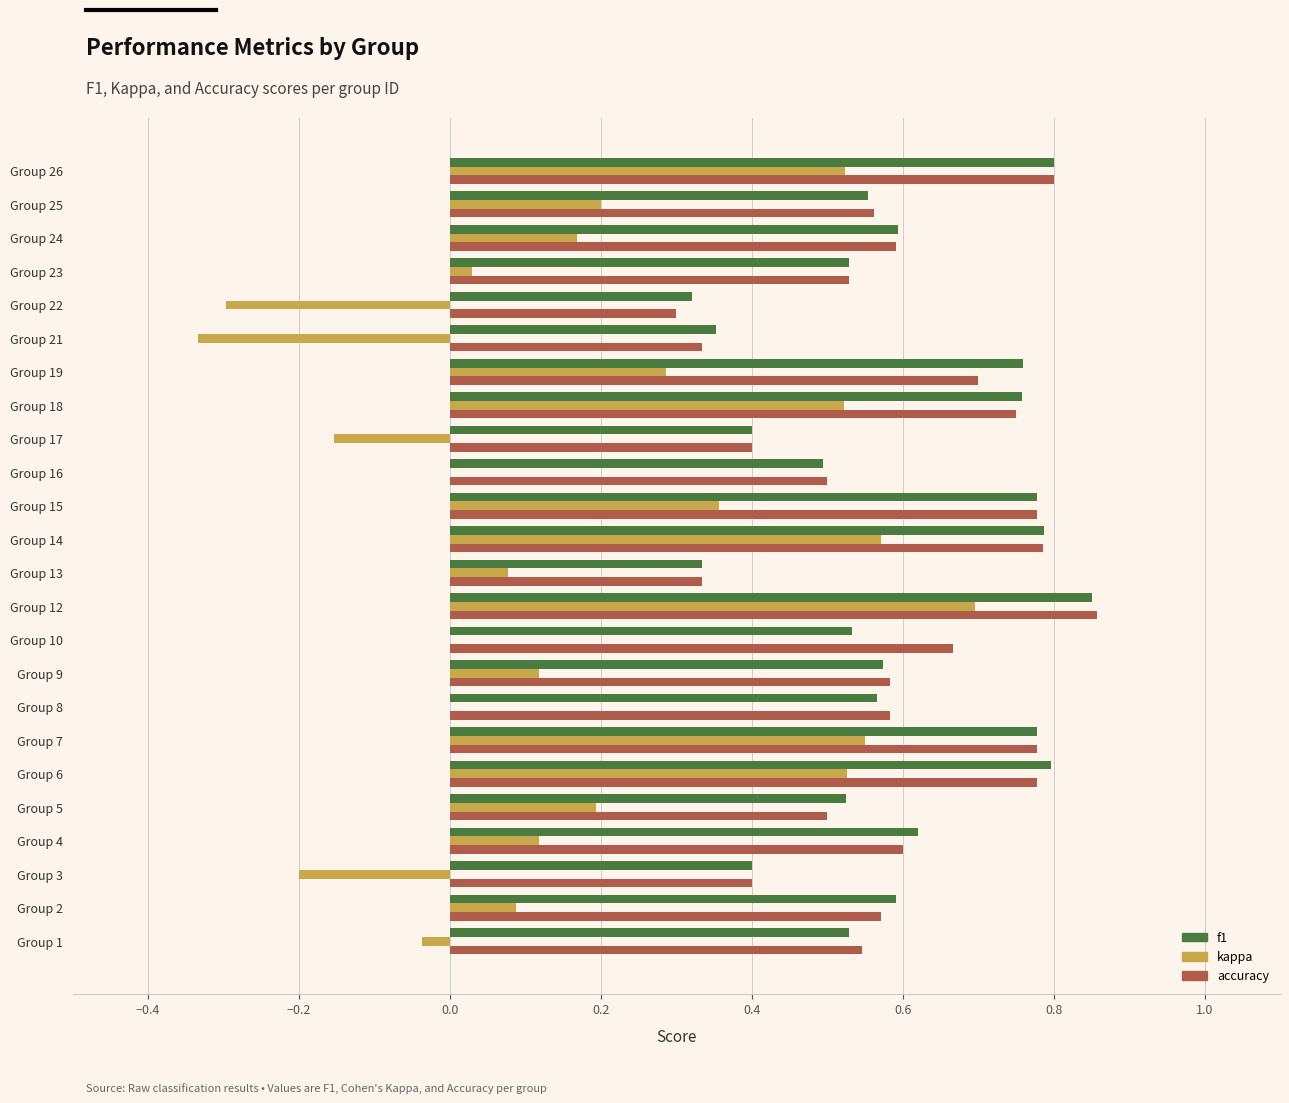

At which label does f1 reach its peak?

Group 12